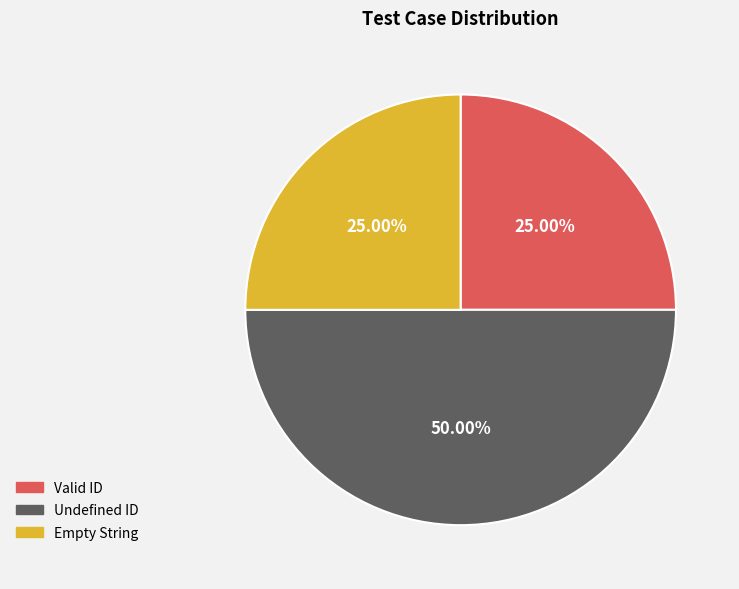

To the nearest percent, what portion does Valid ID represent?

25%